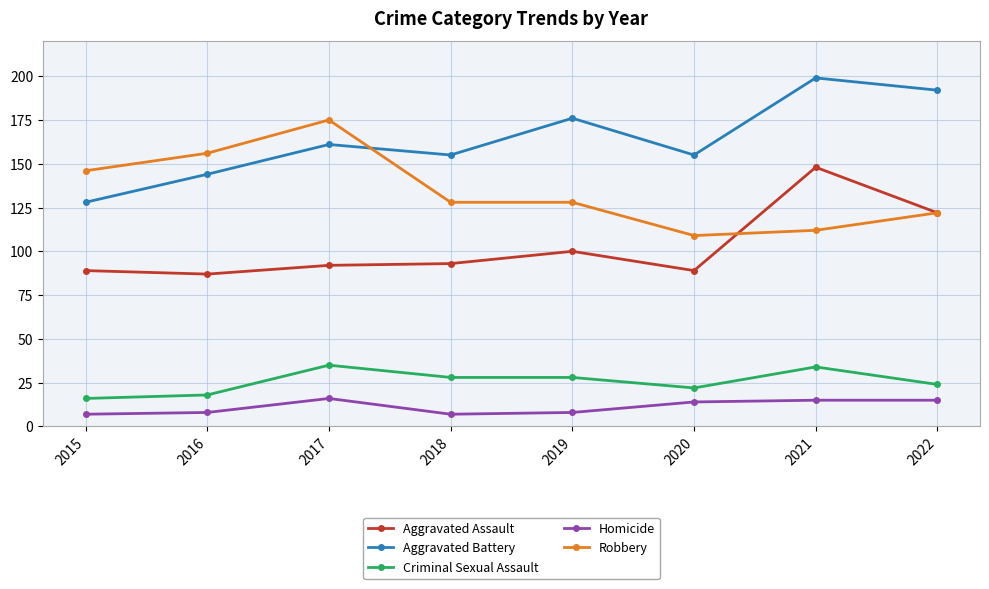

What is the approximate value of Aggravated Assault at 2020, to the nearest 10?

90